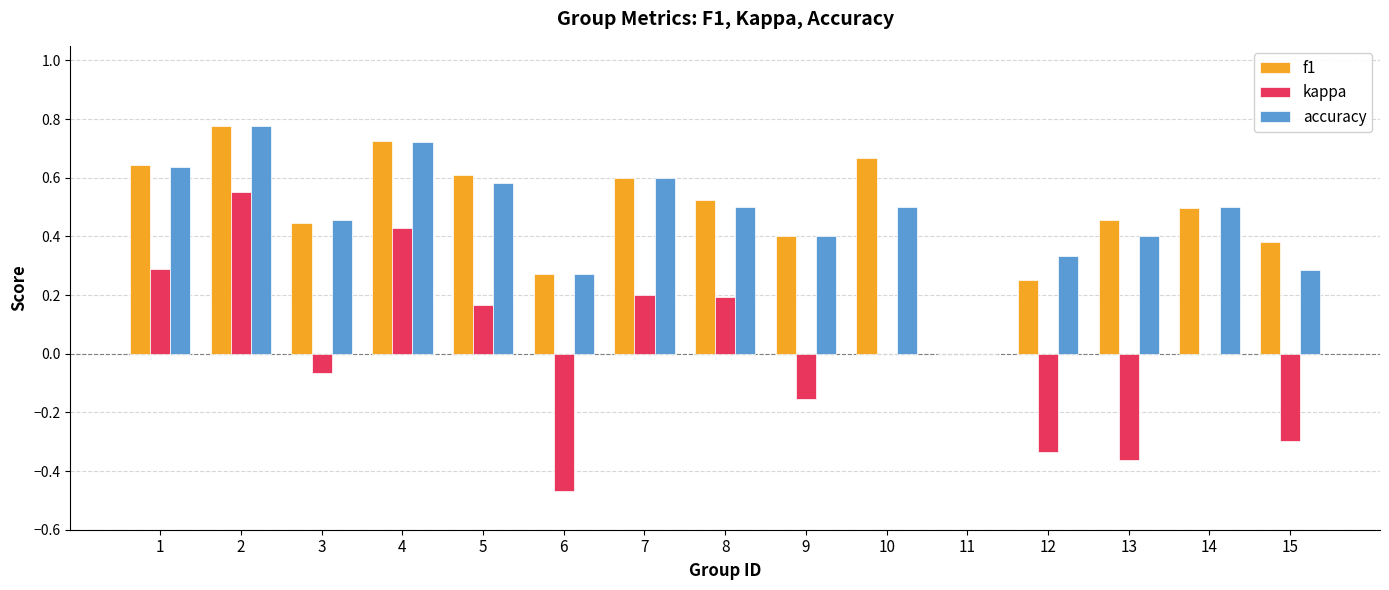

What are all the series names shown in the legend?

f1, kappa, accuracy